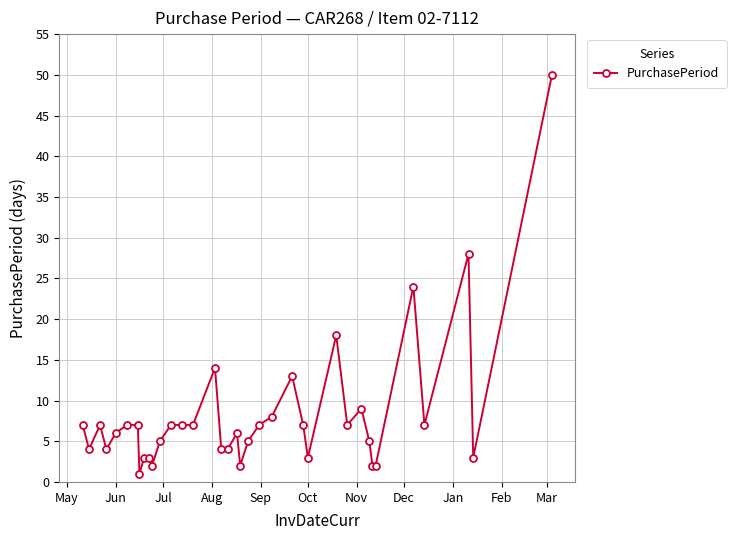

How many values are below 7?

18